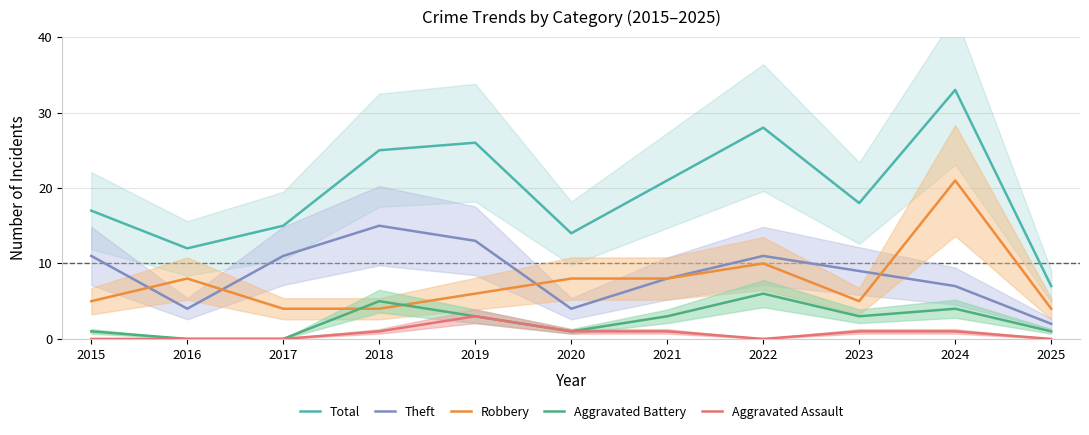

What are all the series names shown in the legend?

Total, Theft, Robbery, Aggravated Battery, Aggravated Assault